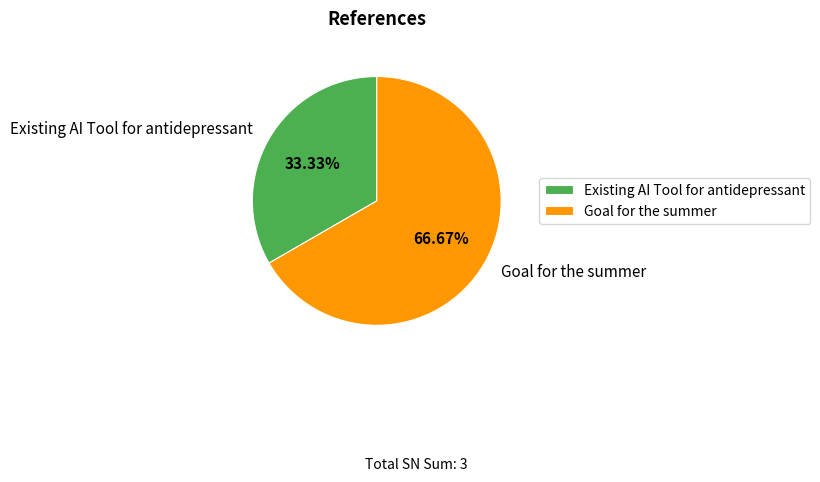

Is Existing AI Tool for antidepressant the majority of the pie?

No